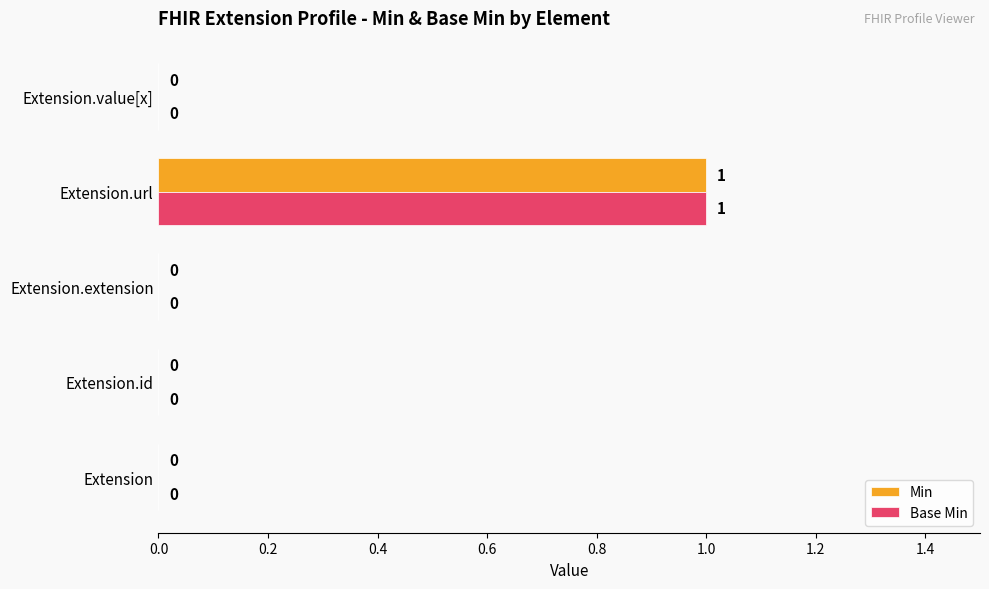

What are all the series names shown in the legend?

Min, Base Min